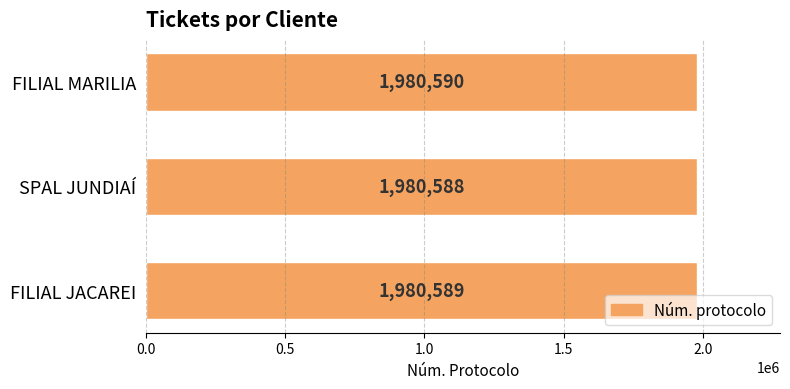

Count the values in the range 1980588 to 1980590.

3